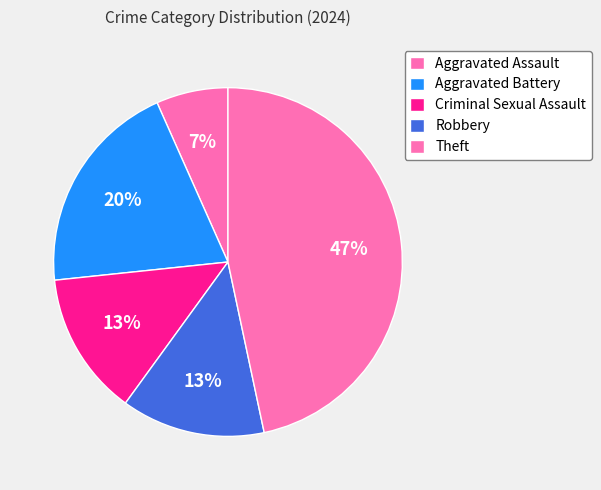

Approximately how many times larger is the value at Aggravated Assault compared to Aggravated Battery?

0.3